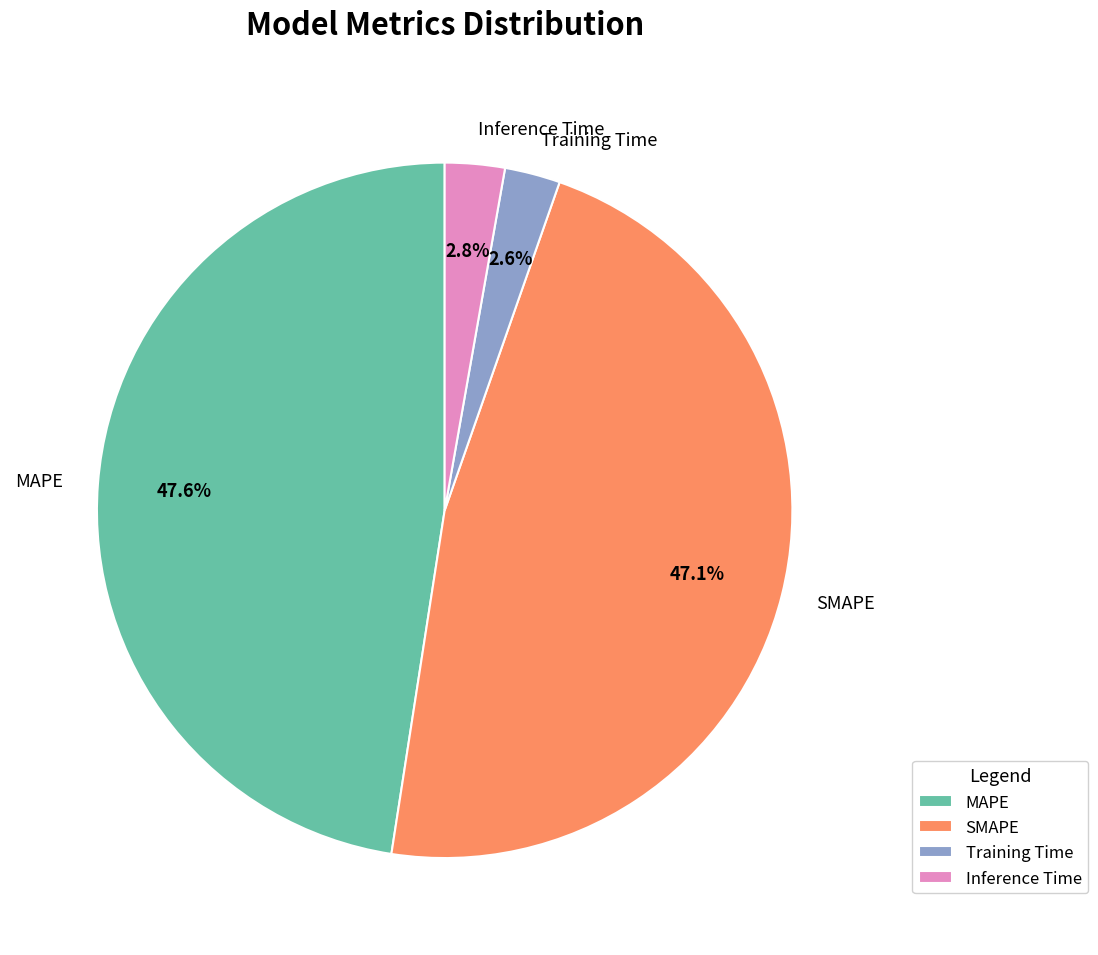

Is Training Time the majority of the pie?

No